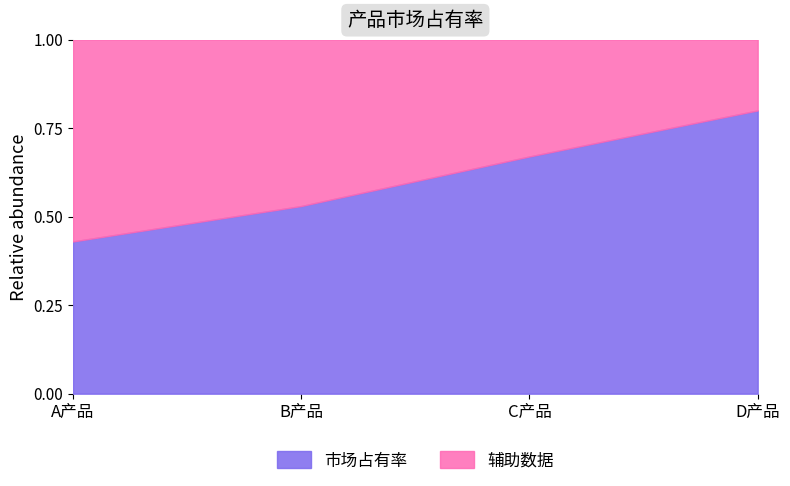

What is the minimum value for 市场占有率?

0.4